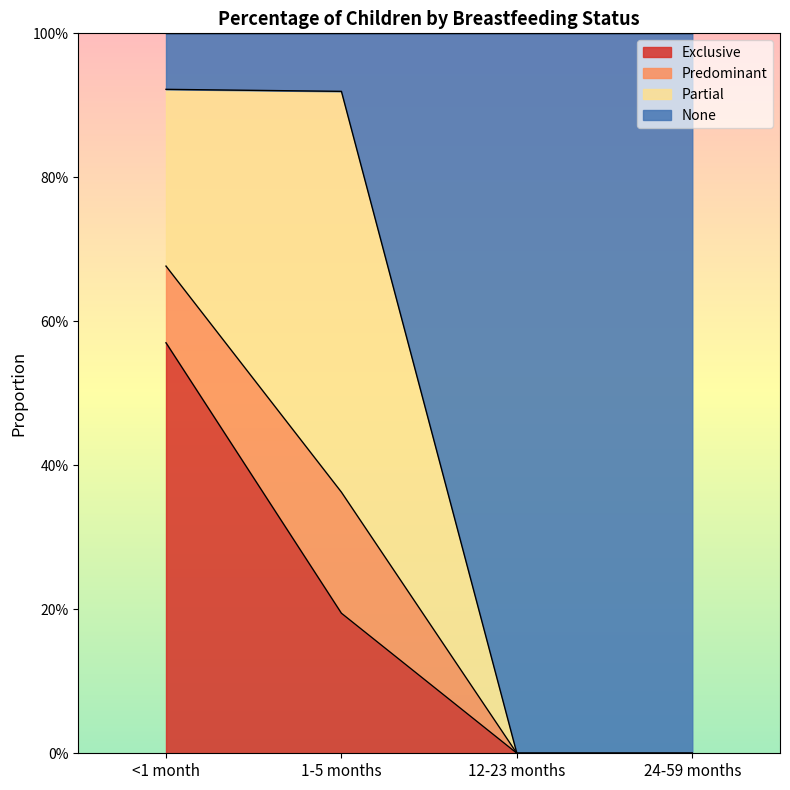

At which category is the sum across all series the highest?

<1 month